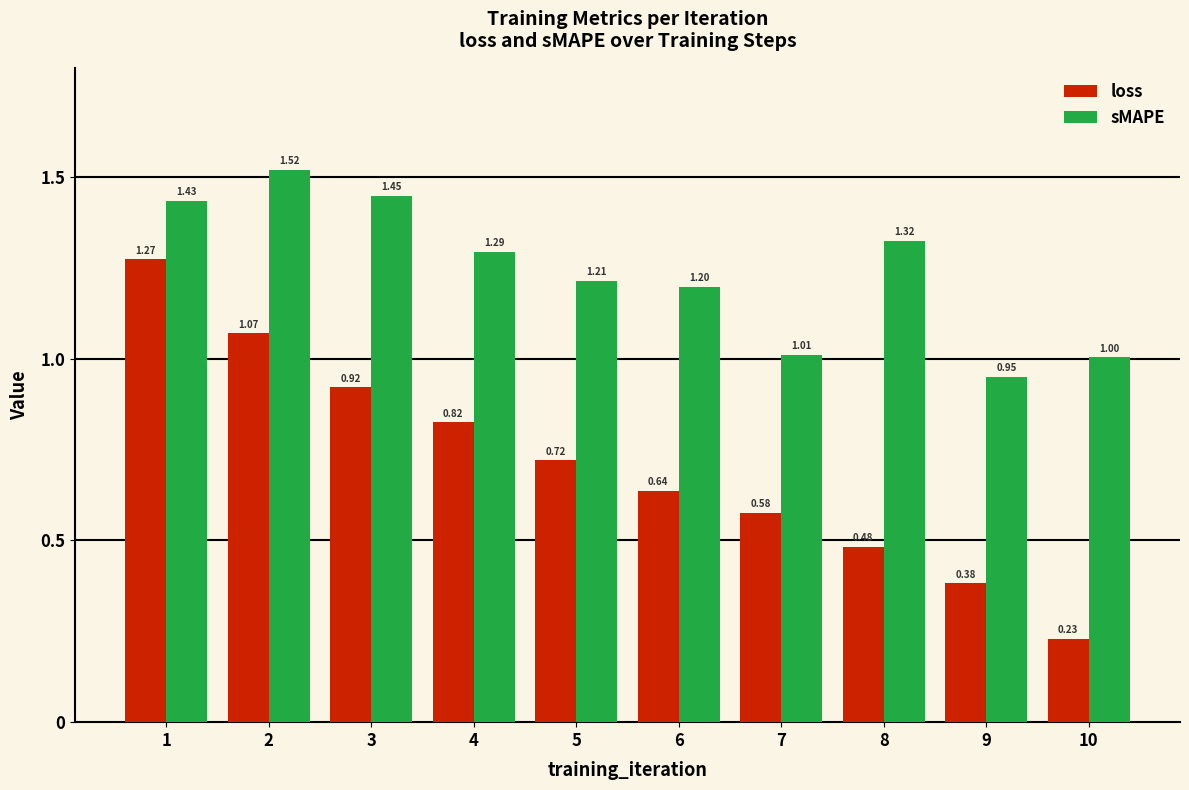

At which label is sMAPE closest to 1?

10